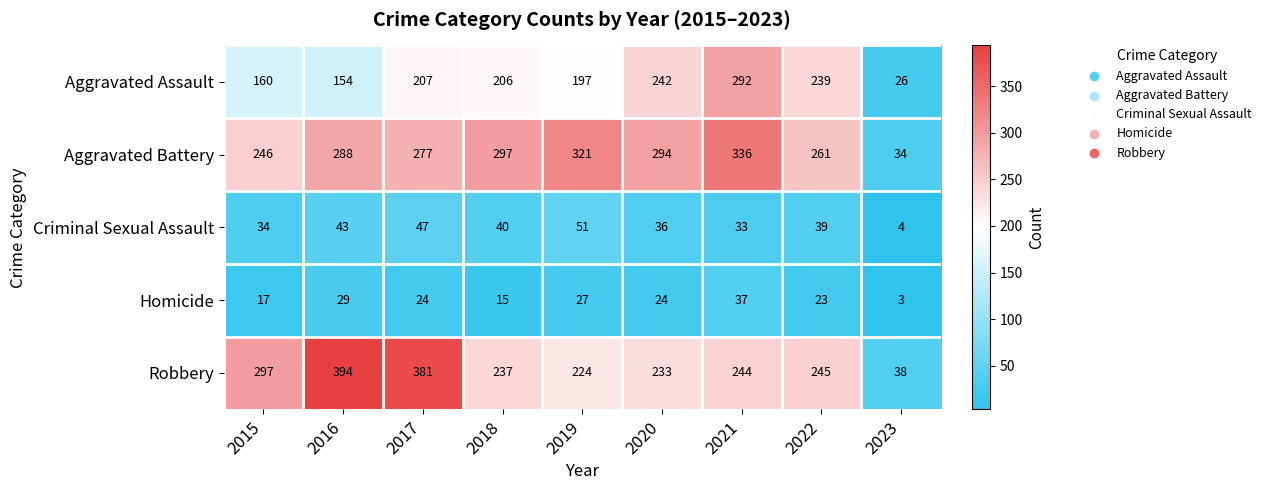

How many series are shown in this chart?

5